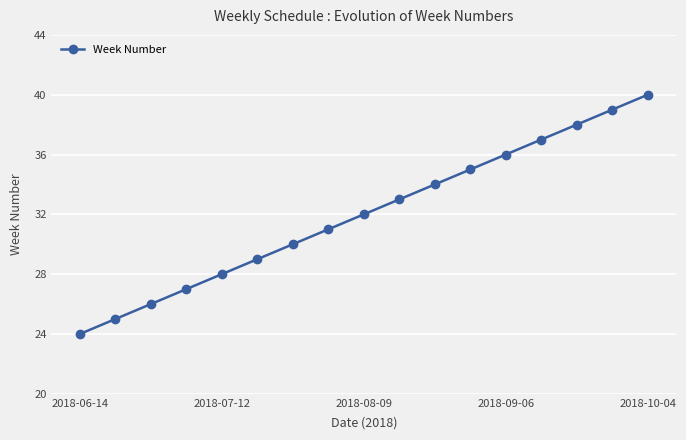

What is the smallest value displayed?

24